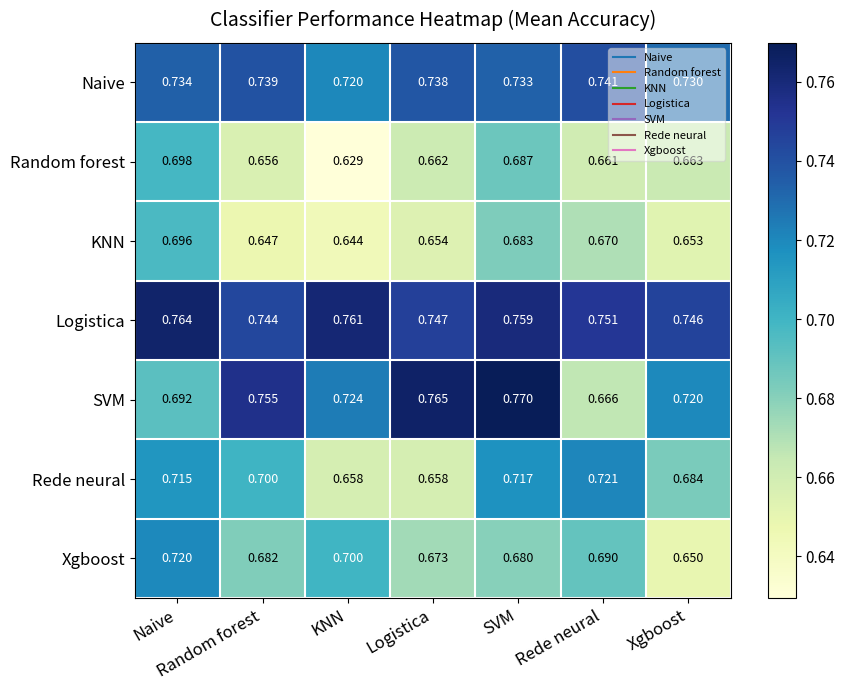

At which label does Xgboost reach its peak?

Naive